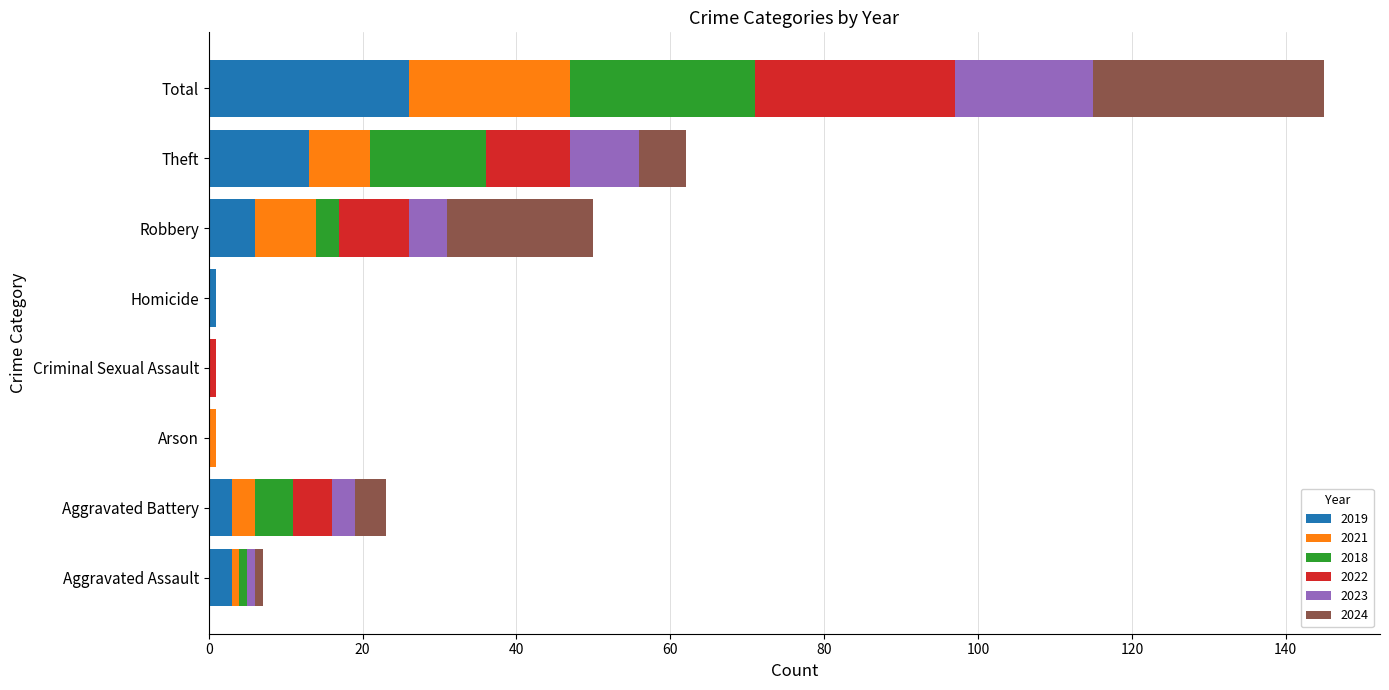

The value of 2019 at Criminal Sexual Assault is -10. True or false?

False